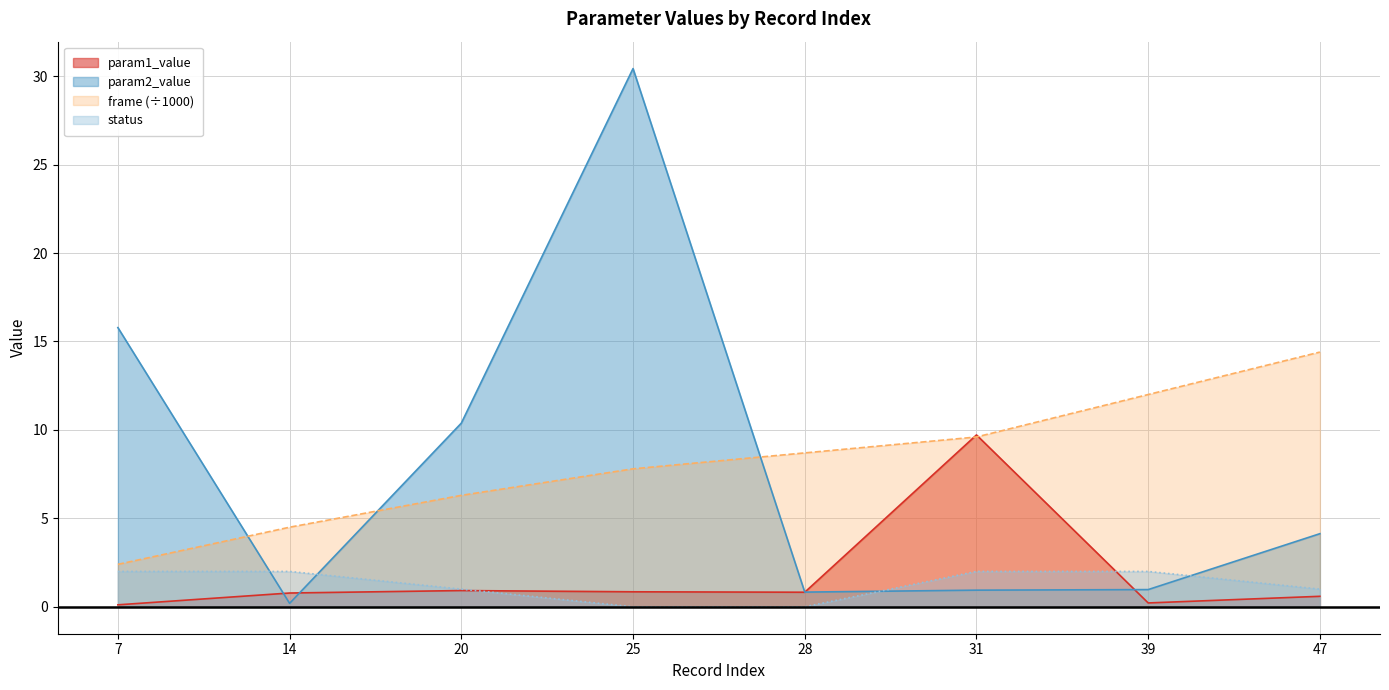

Between 14 and 47, which is larger?

14